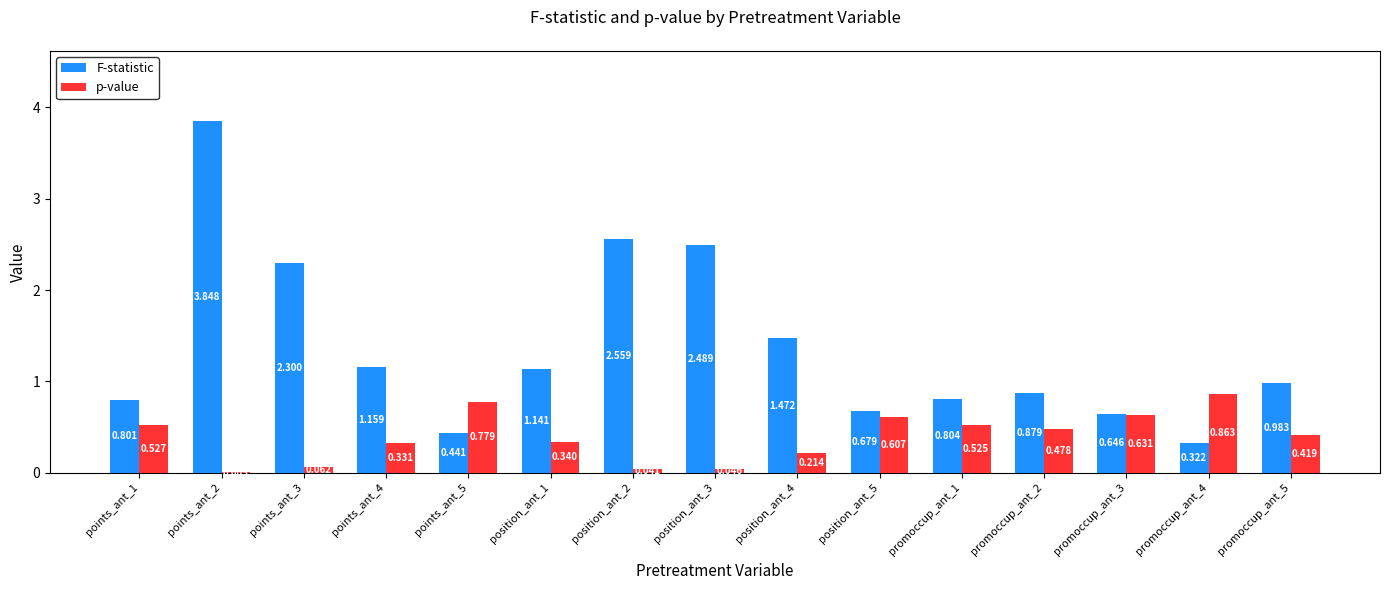

Is the value of p-value at position_ant_2 greater than the value of F-statistic at promoccup_ant_2?

No